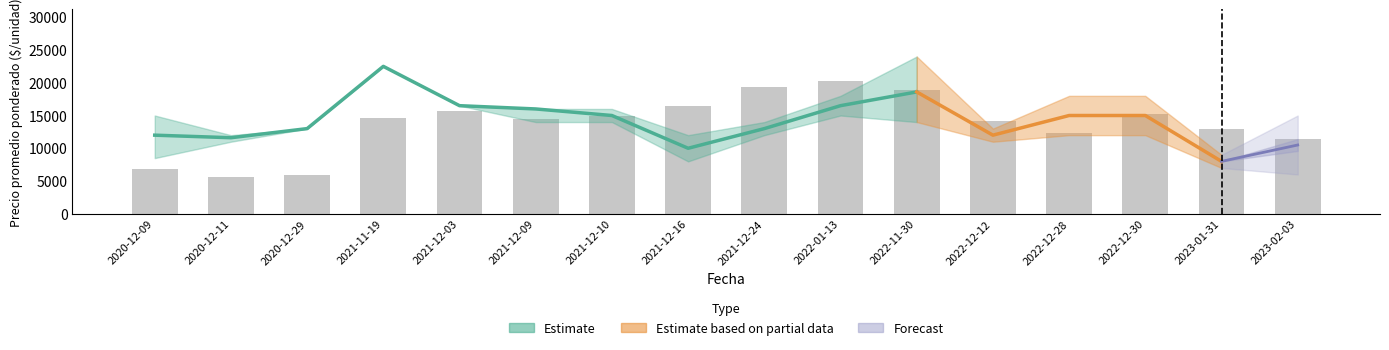

The value at 2021-11-19 is 14638.6. True or false?

True